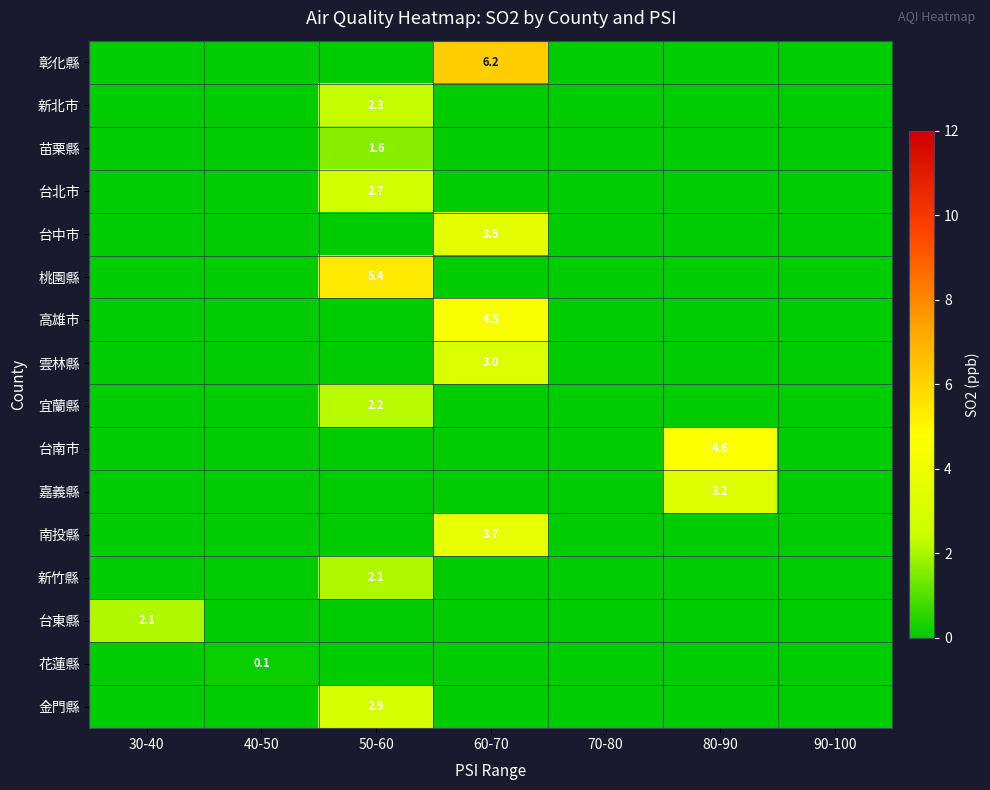

Is it true that 台北市 equals 0.0 at 70-80?

True